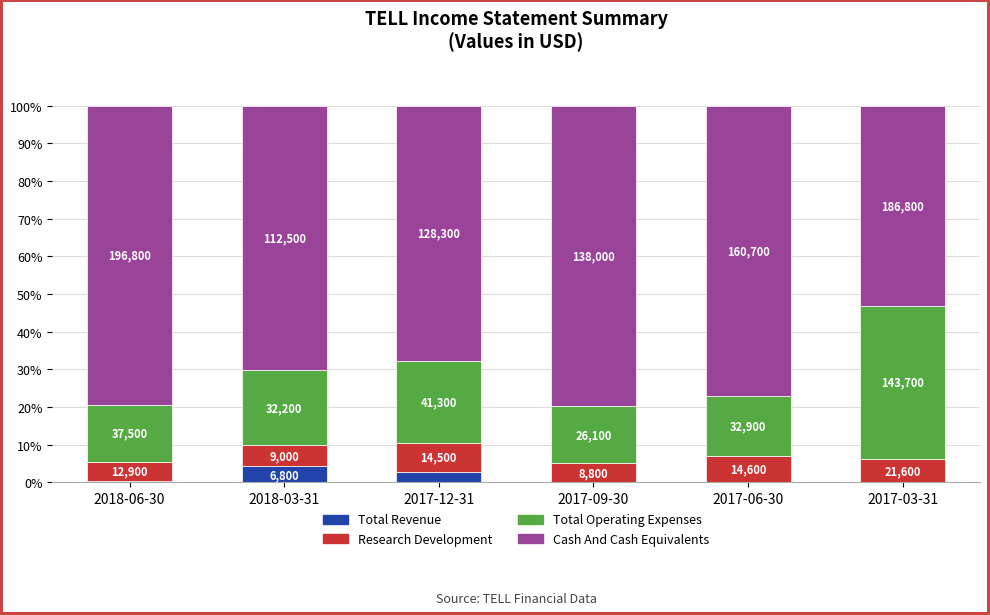

Are the bars grouped side by side (vs. stacked)?

No